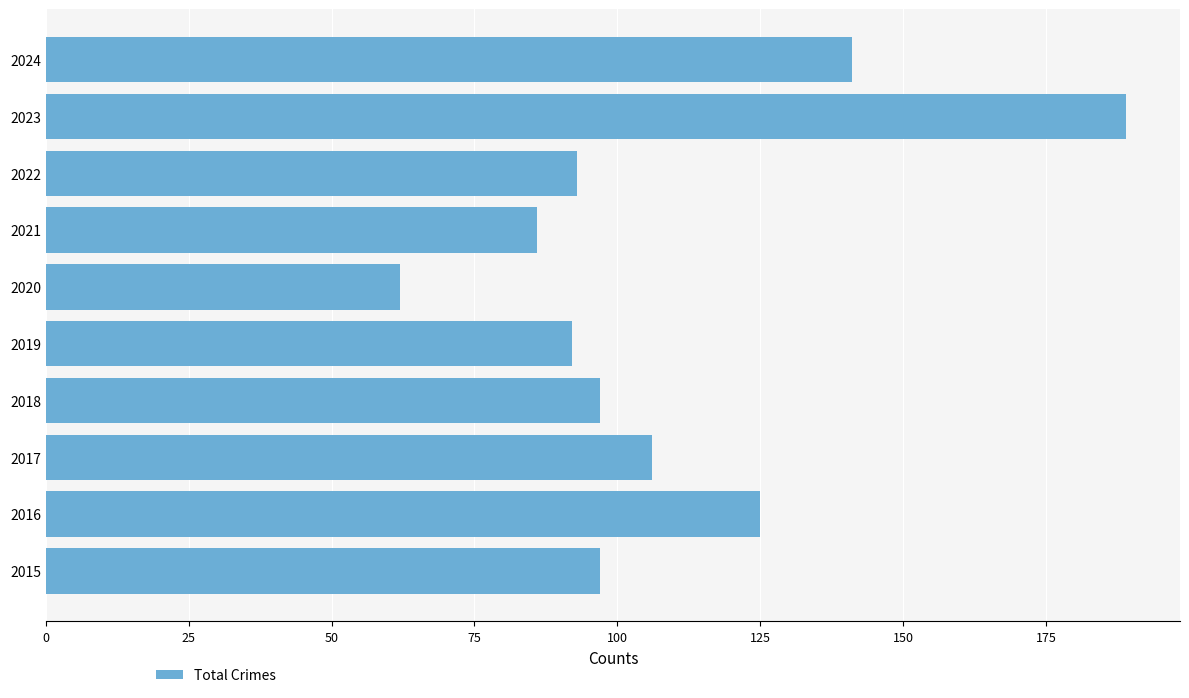

At which label is the value closest to 125?

2016